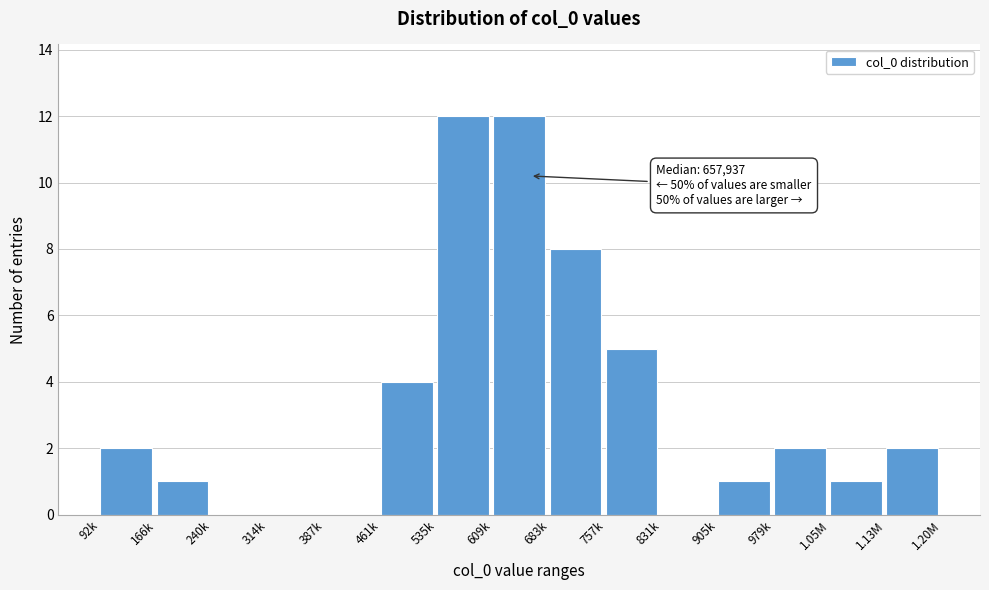

Reading right to left, transcribe all the data shown in this chart.

1.13M=2	1.05M=1	979k=2	905k=1	831k=0	757k=5	683k=8	609k=12	535k=12	461k=4	387k=0	314k=0	240k=0	166k=1	92k=2